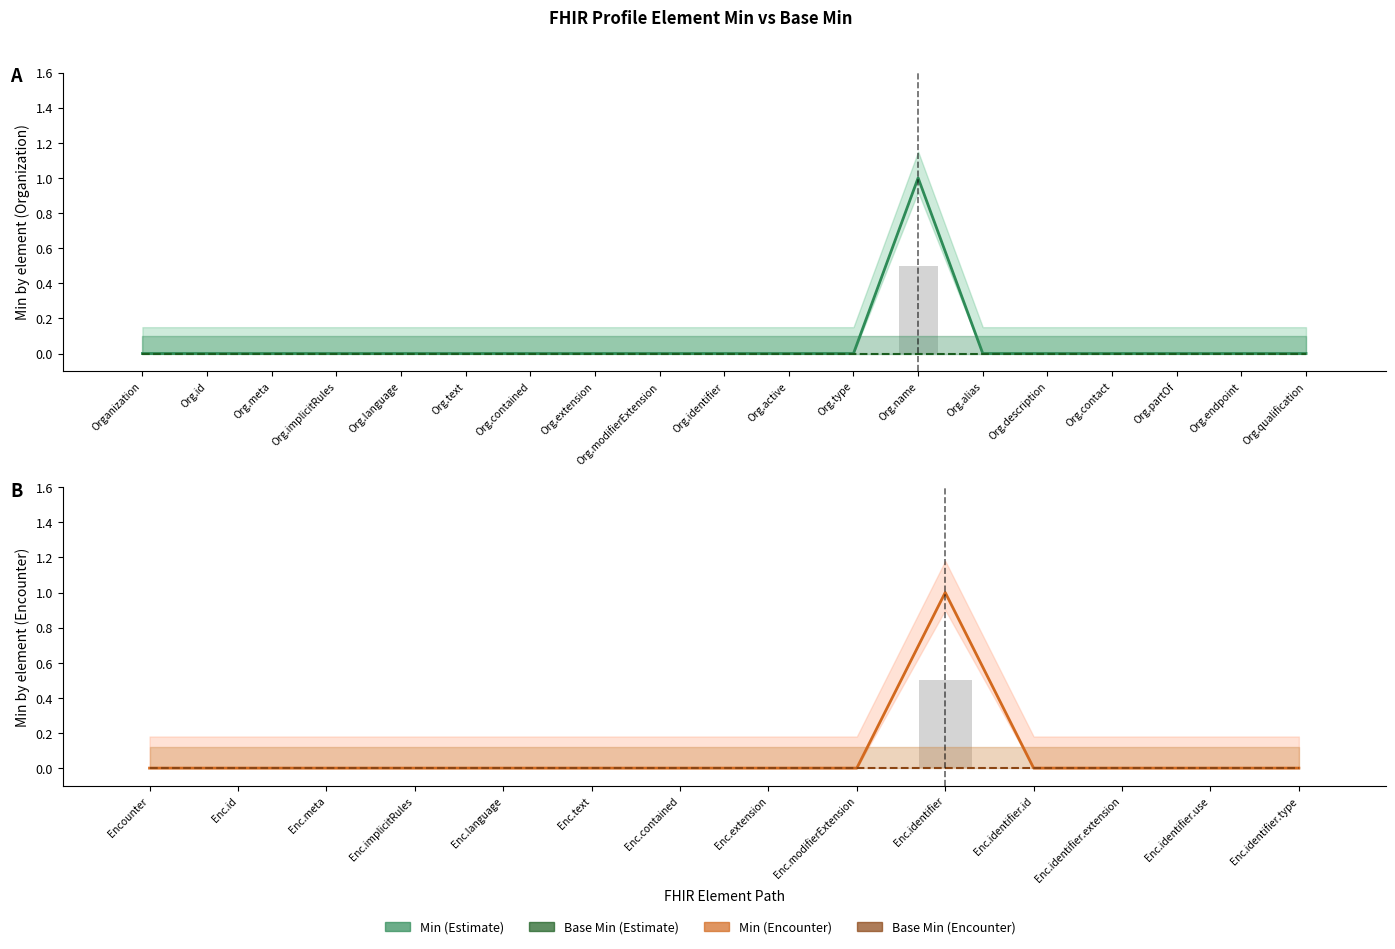

How many values in Min (Estimate) are above zero?

1